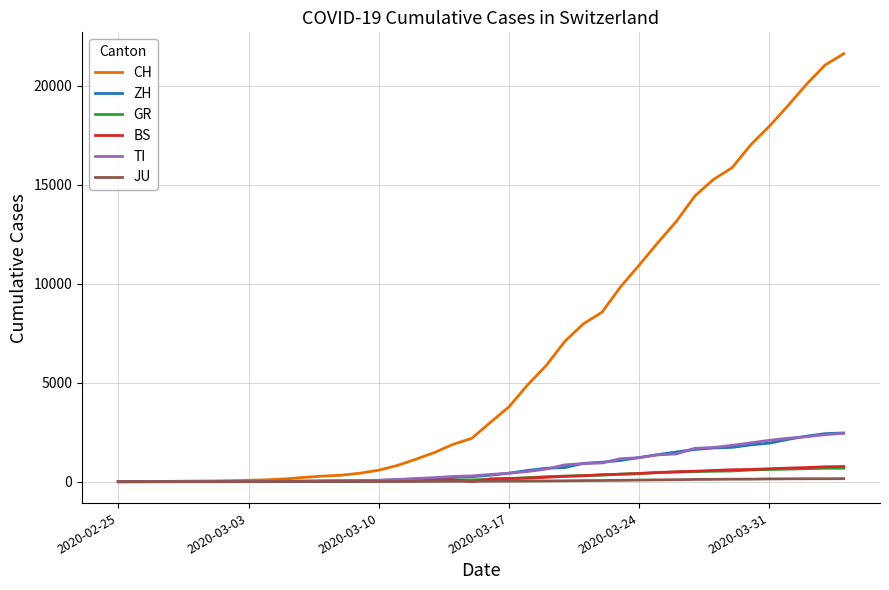

How many series are shown in this chart?

6